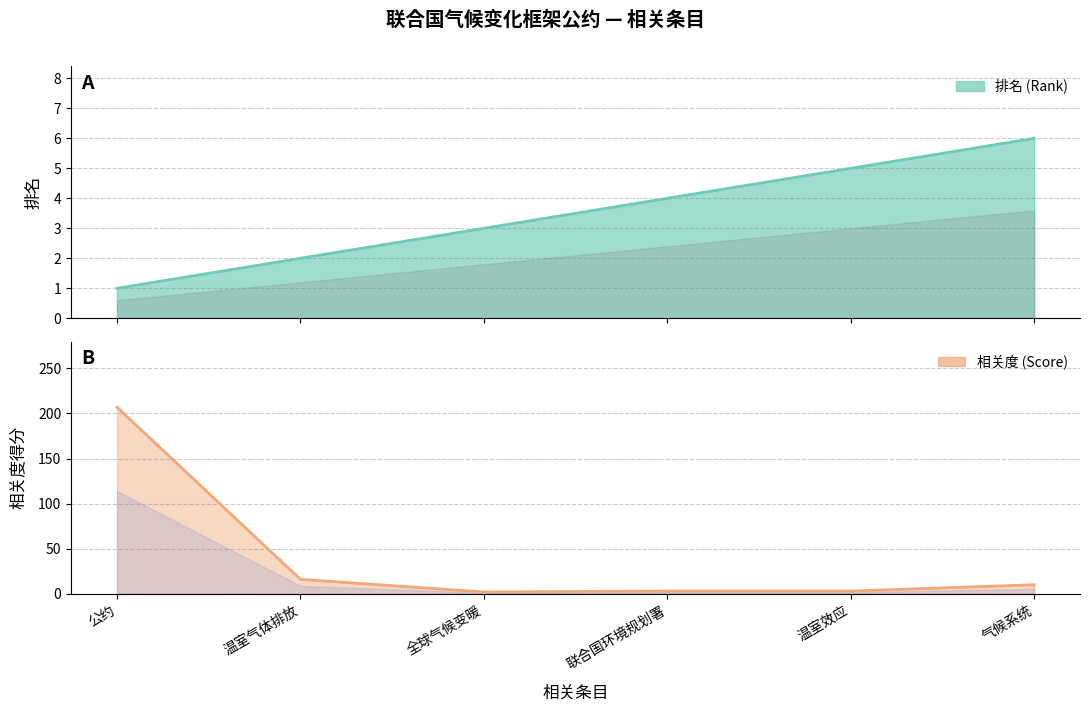

Is the value of 排名 (Rank) at 全球气候变暖 greater than the value of 相关度 (Score) at 公约?

No